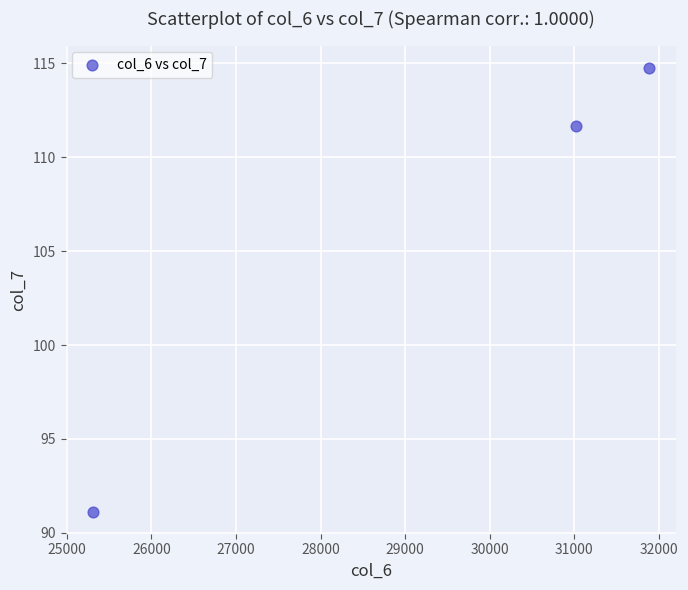

What Y value in the scatter plot is closest to 102?

111.7